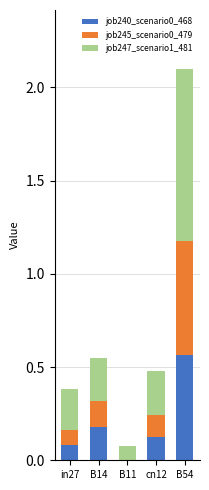

What is the total value across all series at cn12?

0.5